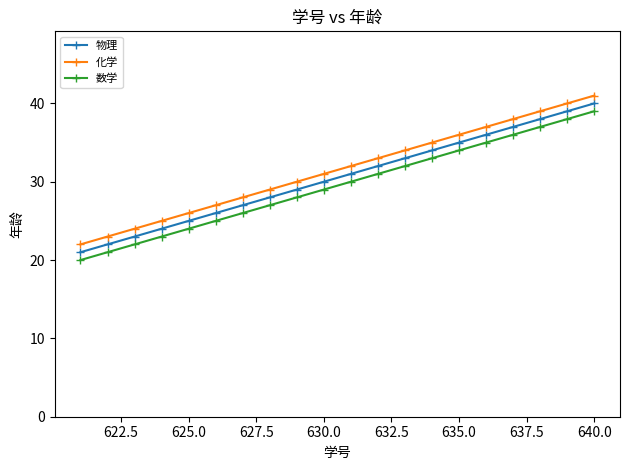

True or false: 物理 and 数学 cross at least once.

False